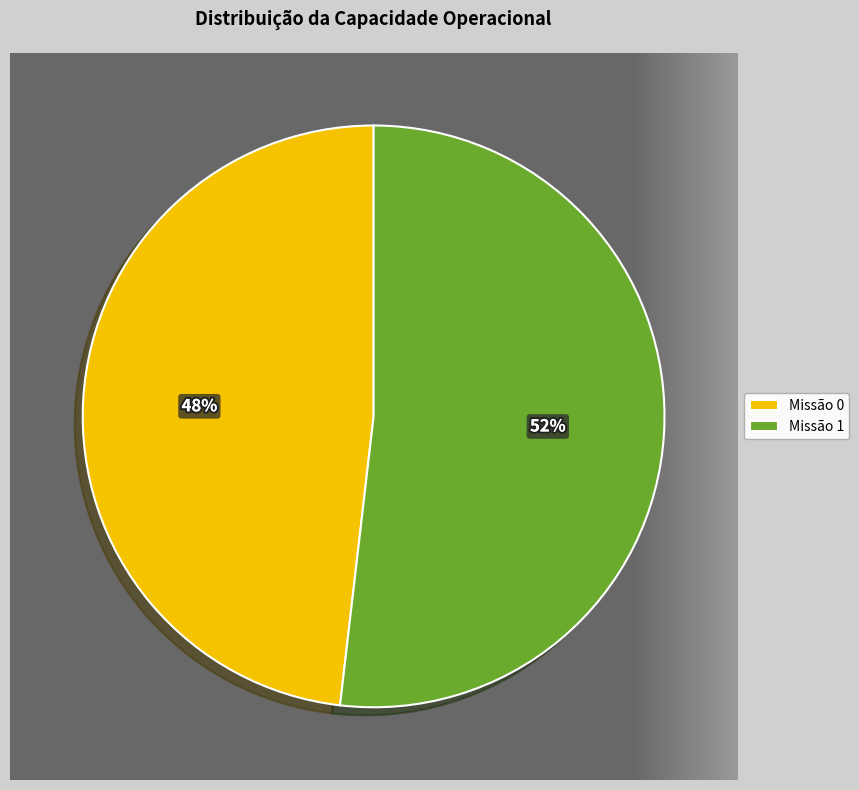

To the nearest percent, what portion does 0 represent?

48%